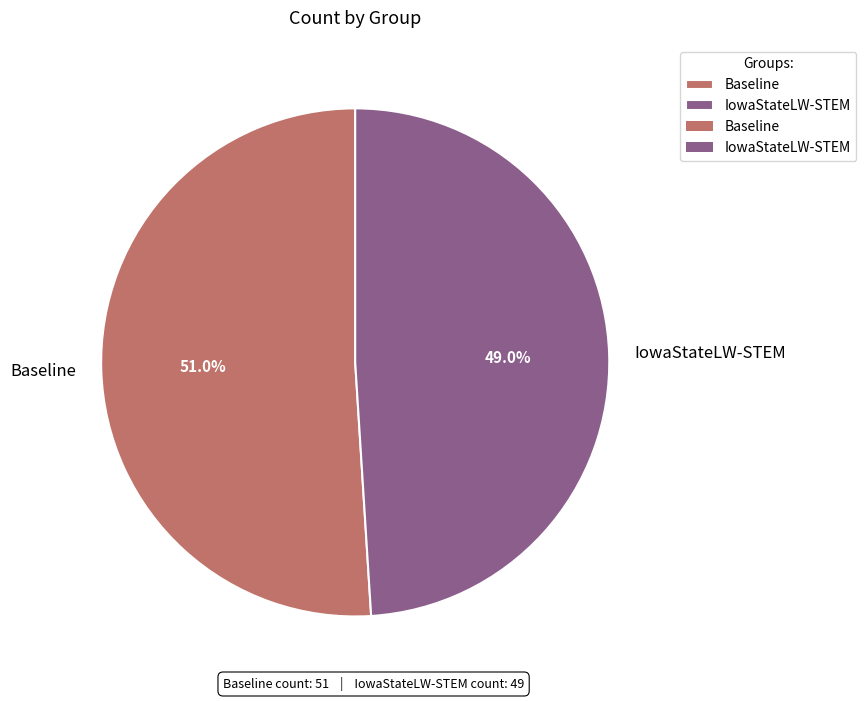

Do IowaStateLW-STEM and Baseline together represent more than half of the pie?

Yes